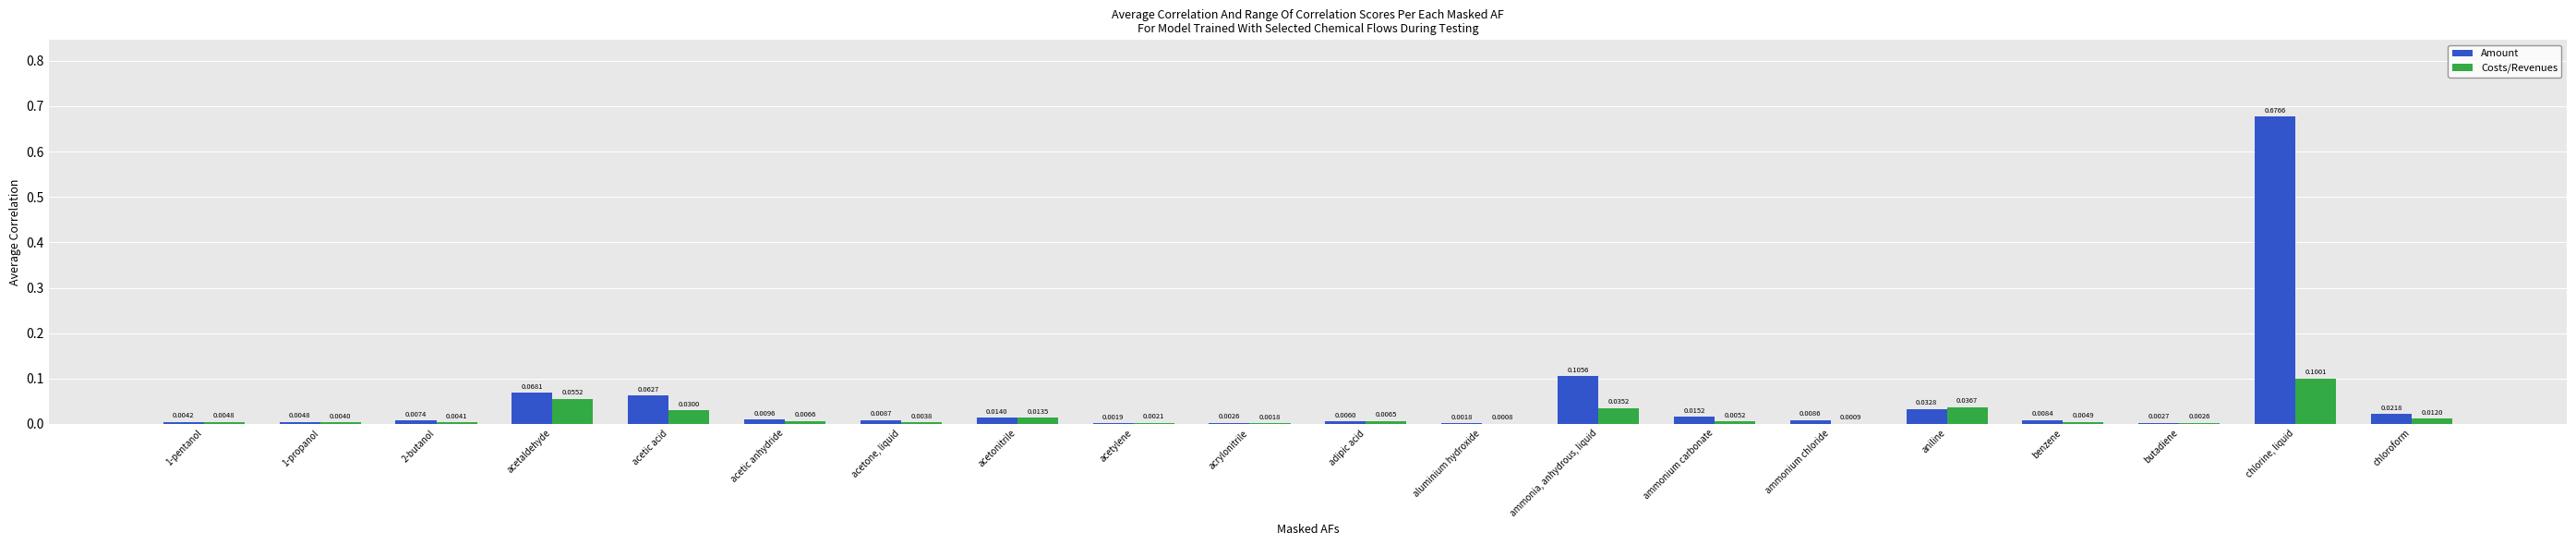

Does the chart contain stacked bars?

No